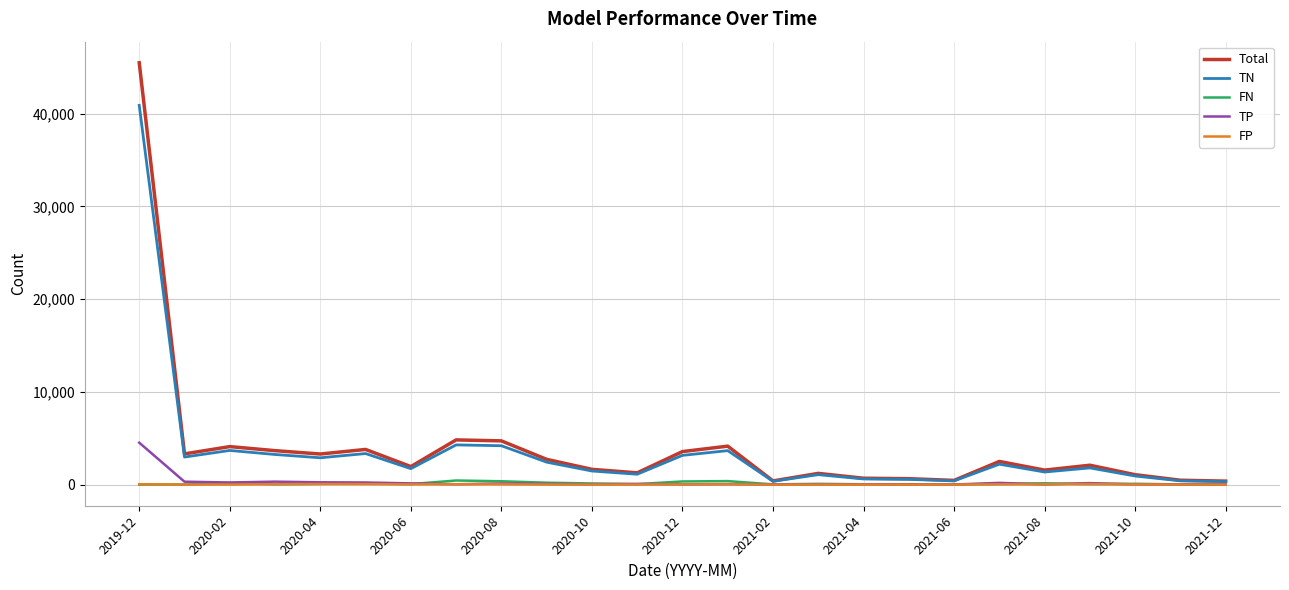

Which label corresponds to the largest value in the chart?

2019-12